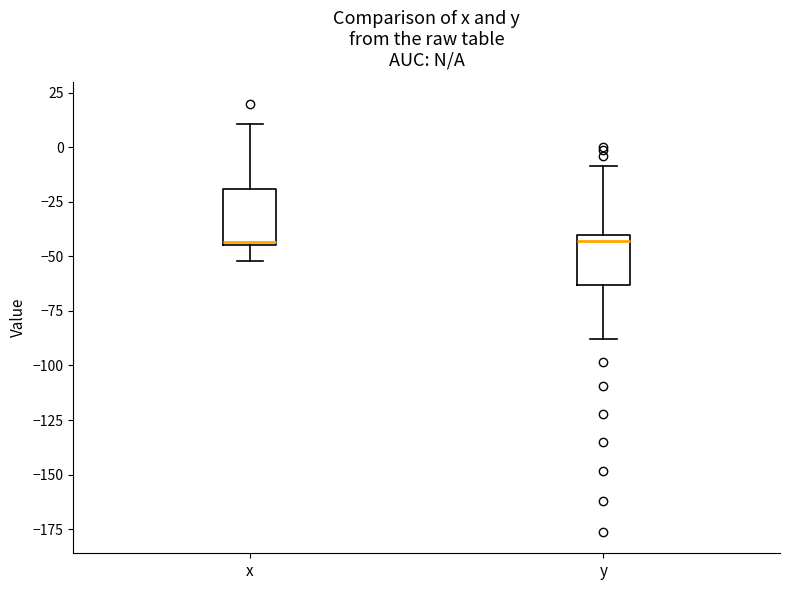

Where is the upper edge of the box for x on the y-axis? The values are not printed on the chart, so give them approximately, as read against the axis.

-20